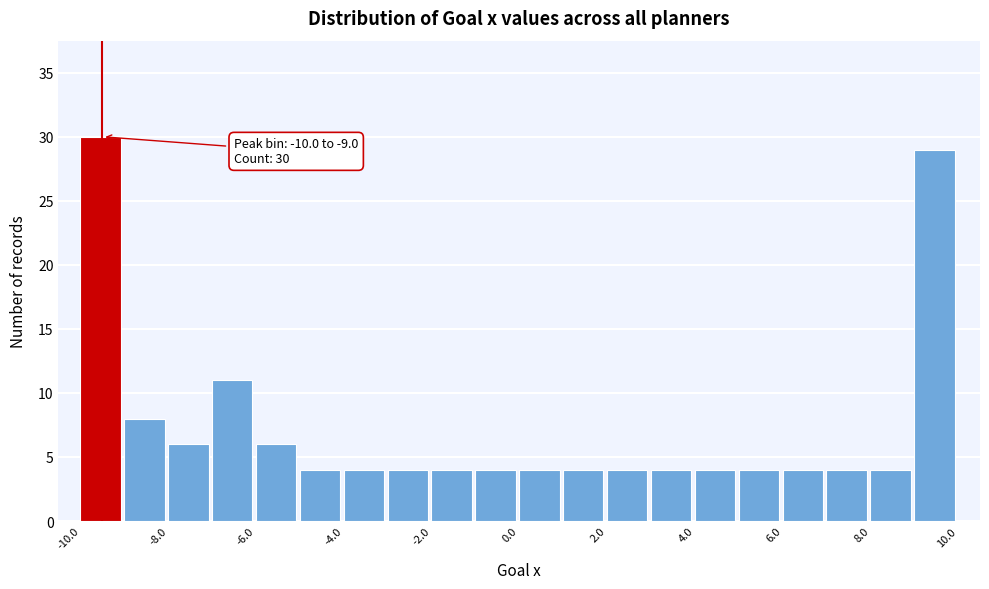

Which range on the x-axis has the tallest bar?

-10 to -9